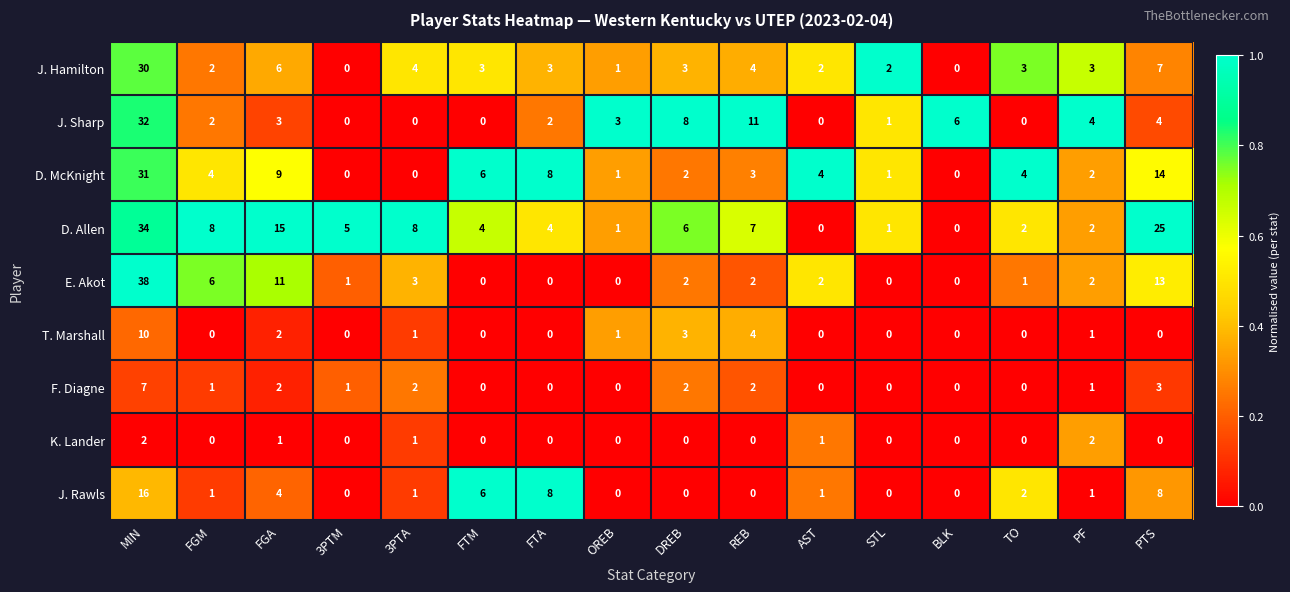

Between AST and PTS, which series saw the biggest shift?

D. Allen